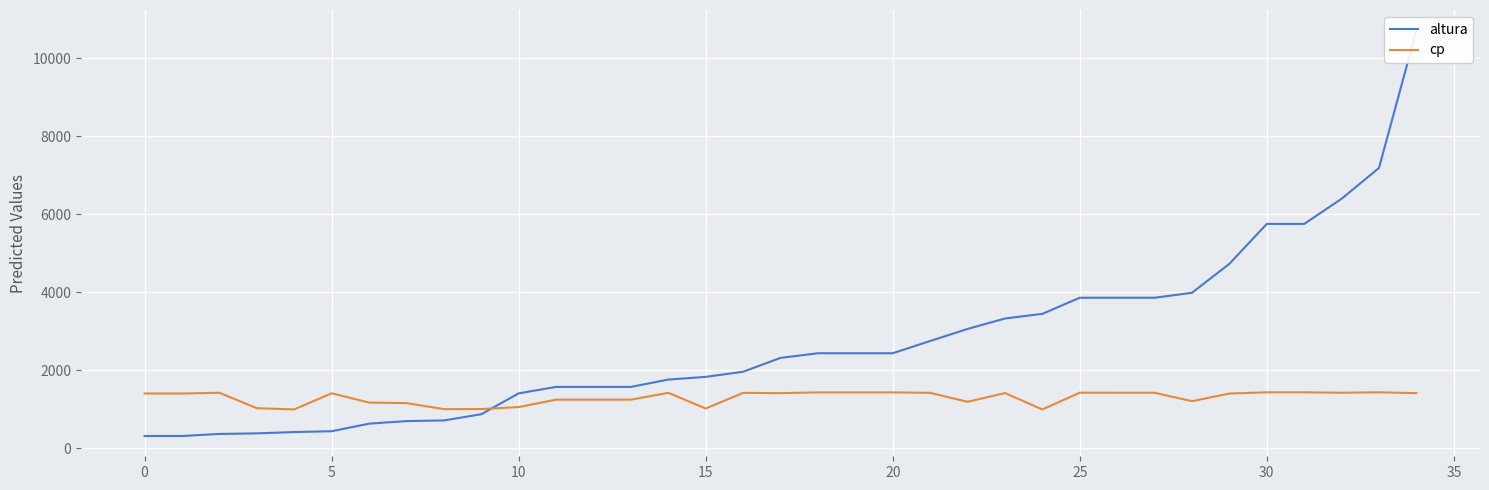

Is it true that cp equals 895 at 20?

False